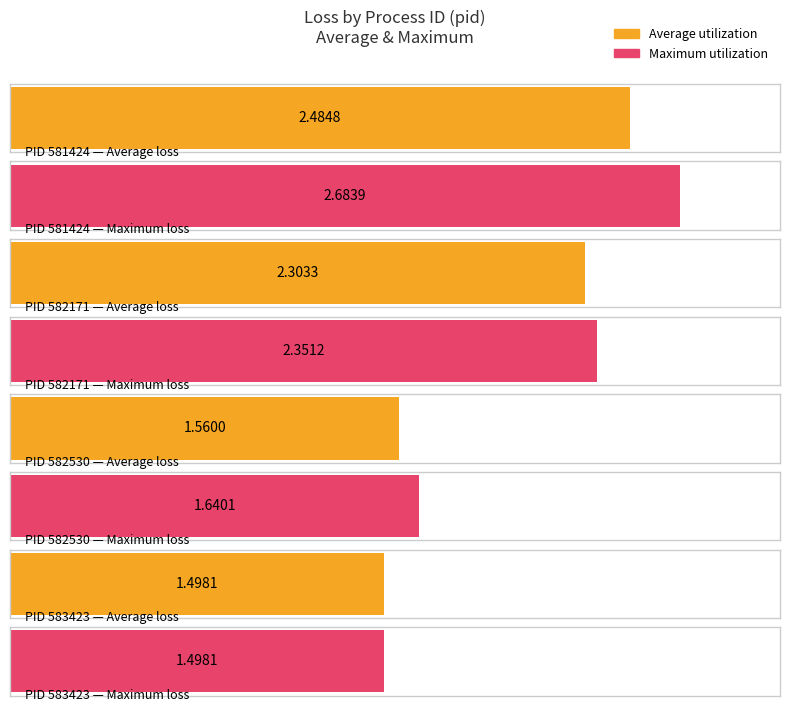

The value of Average utilization at 583423 is 1.5. True or false?

True